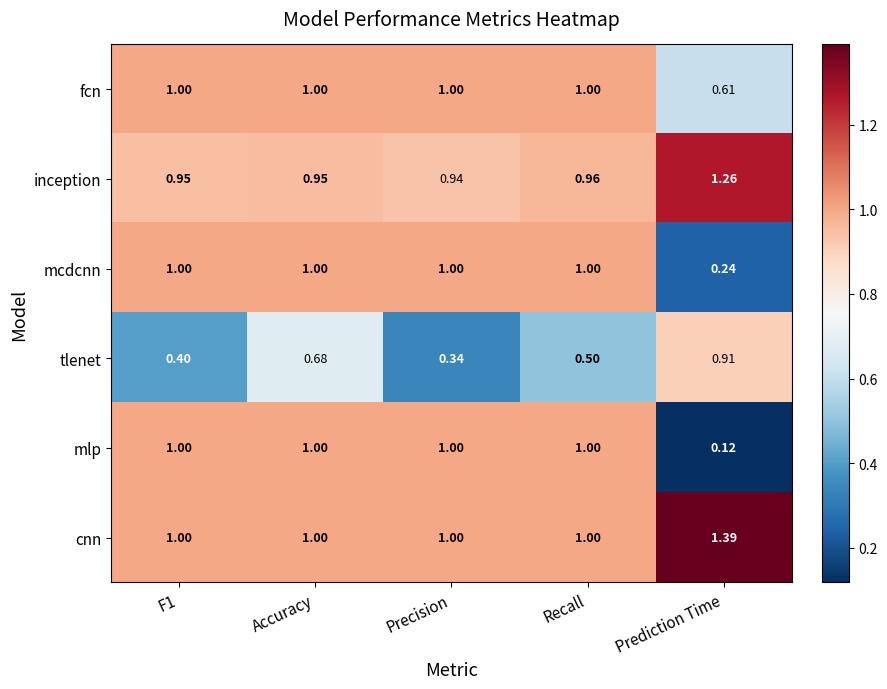

Which series has the largest range (max minus min)?

mlp